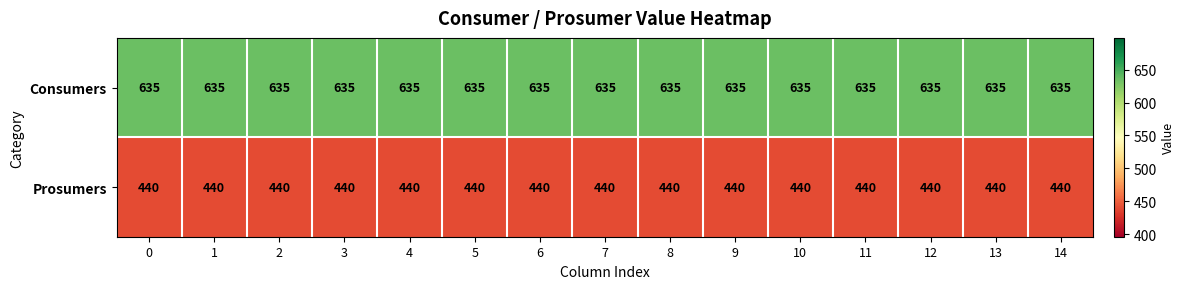

Which series has the largest total across all categories?

Consumers